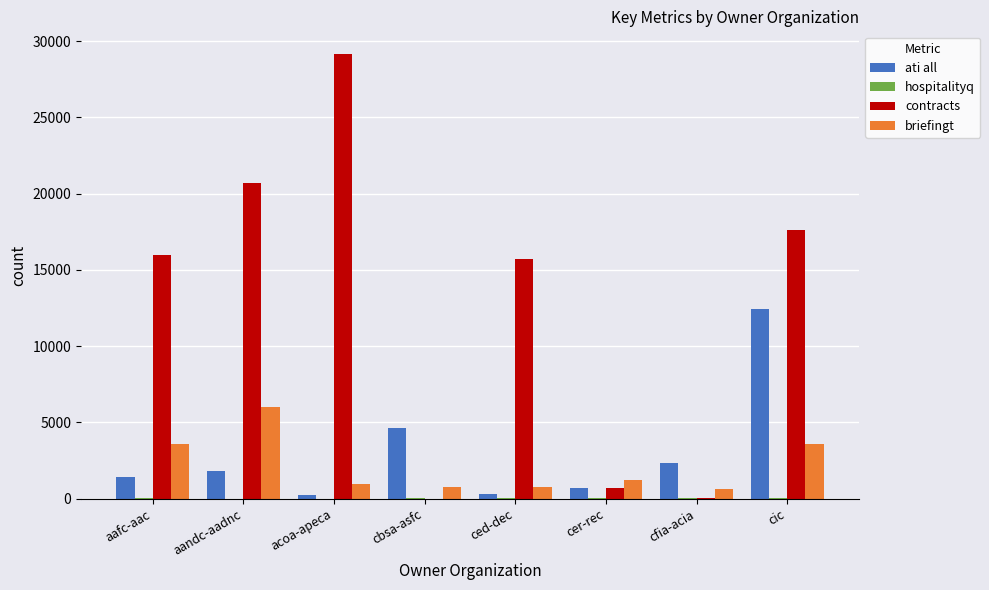

At which category does the chart reach its peak across all series?

acoa-apeca